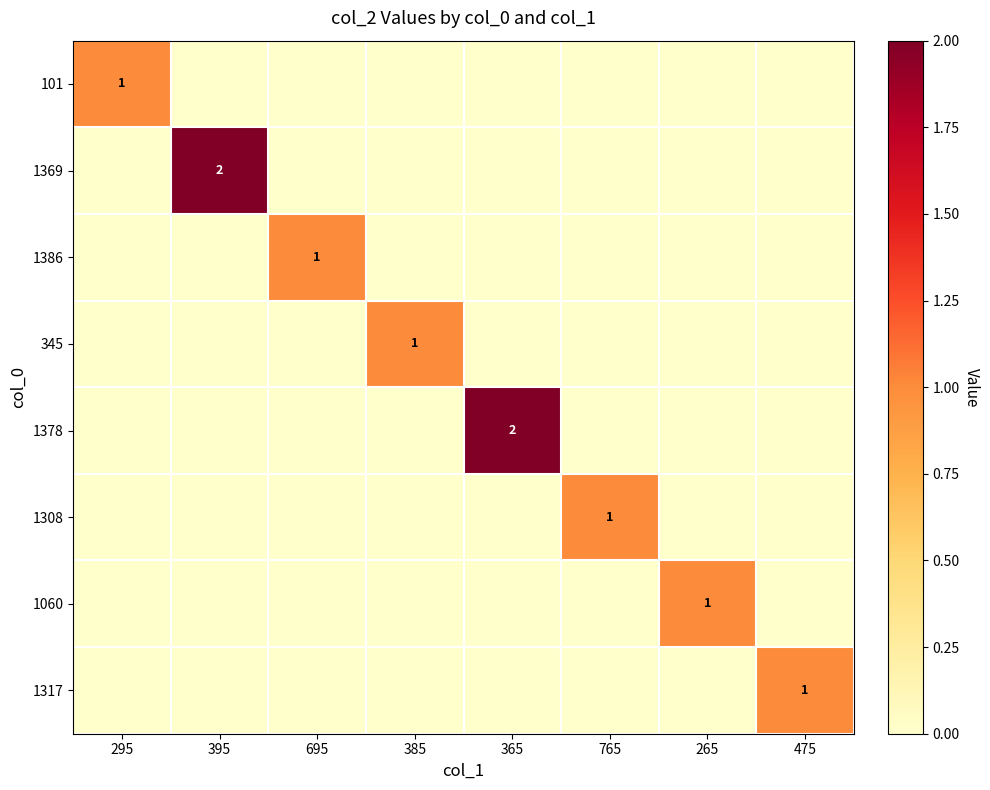

Which series has the widest spread of values?

1369